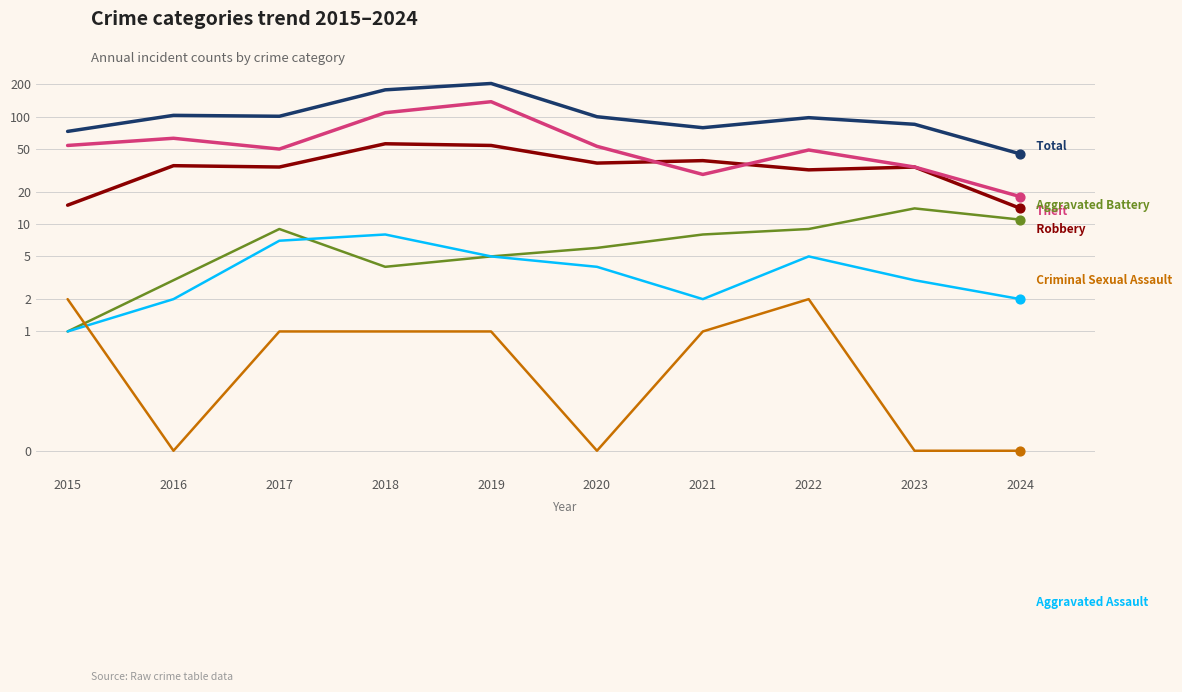

At how many categories does at least one series exceed 107?

2